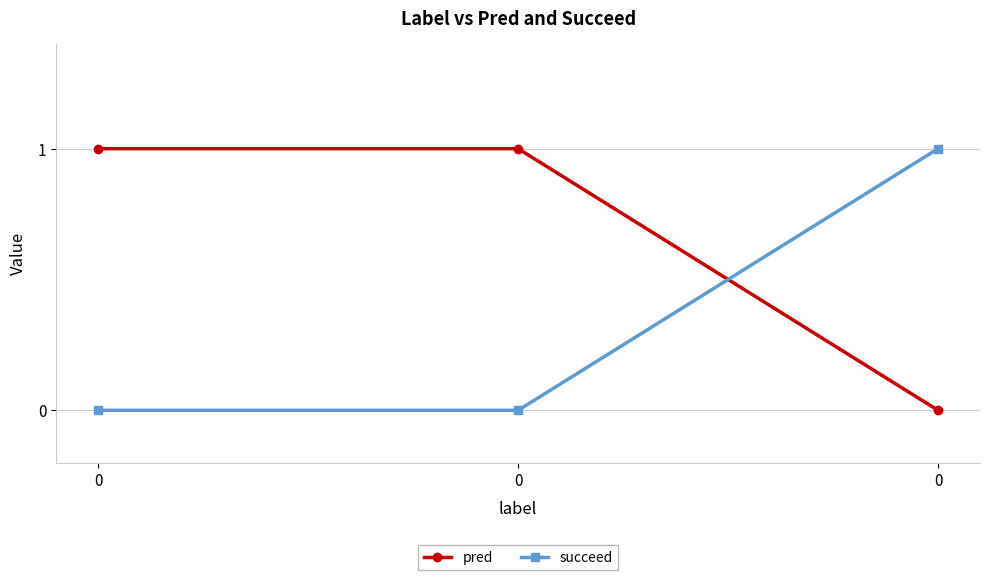

Count the pred values in the range 0 to 1.

3